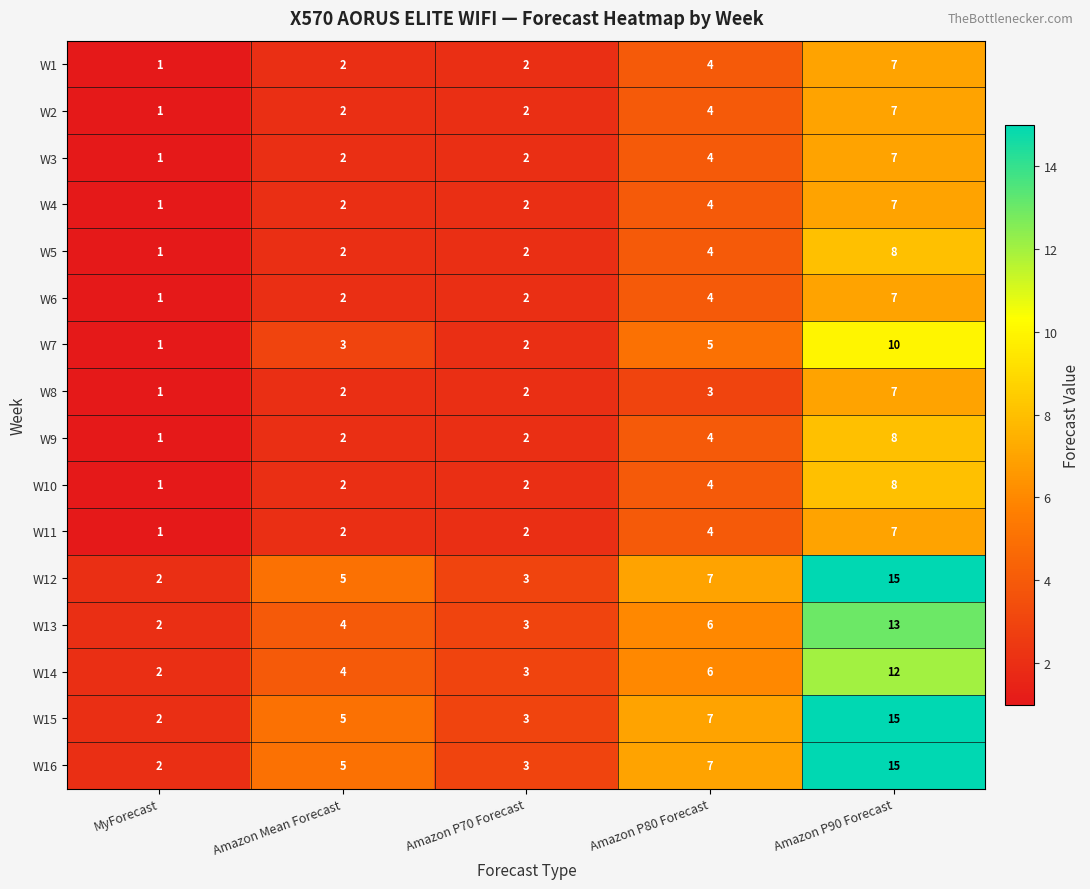

At how many categories does at least one series exceed 12?

1